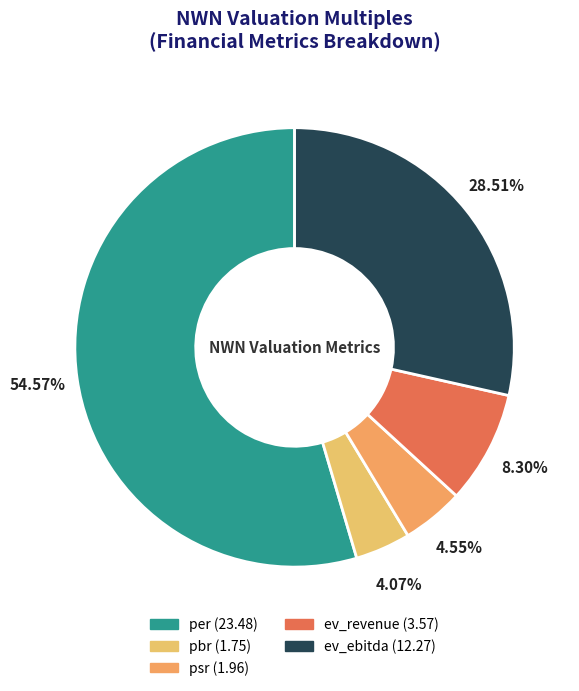

To the nearest percent, what portion does per represent?

55%